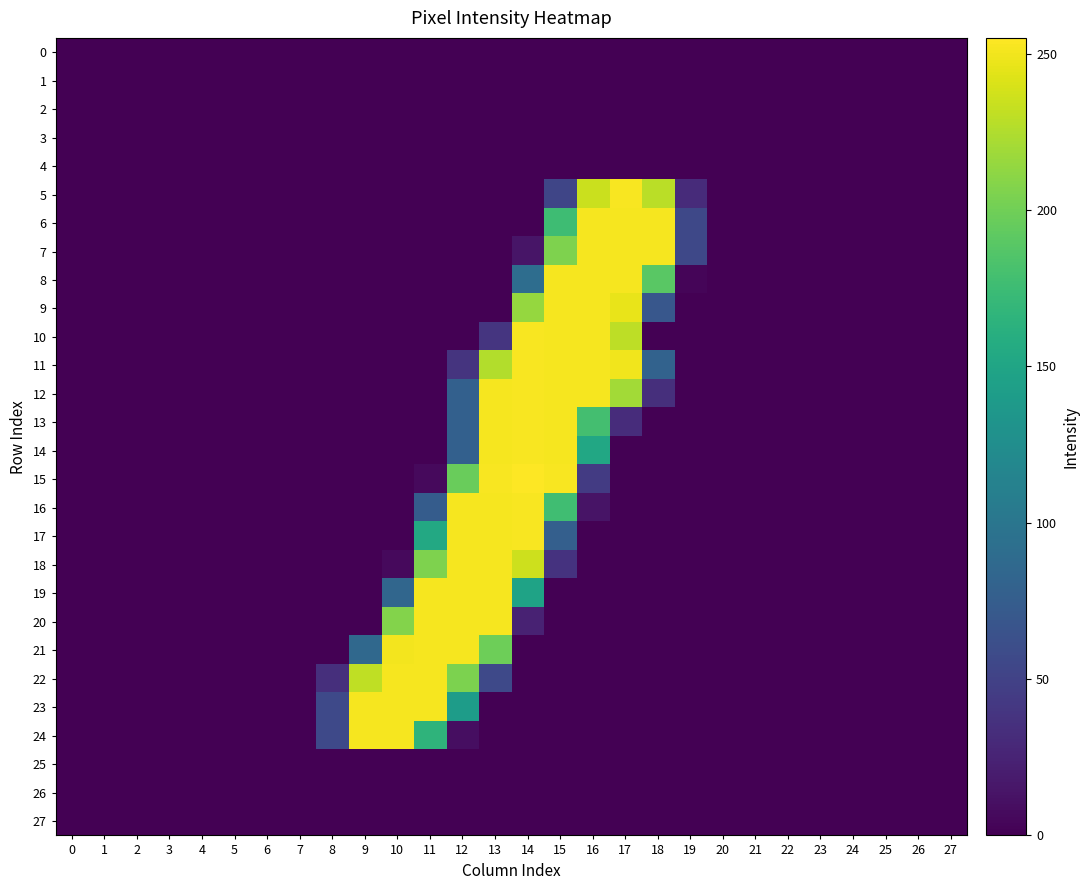

What is the total value across all series at 12?

2336